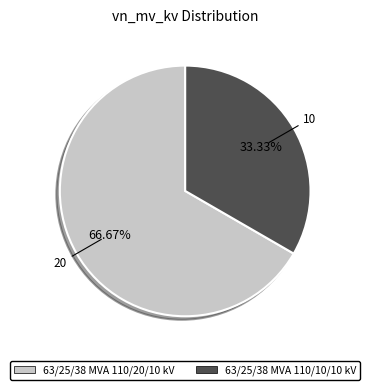

Which has a higher value, 63/25/38 MVA 110/10/10 kV or 63/25/38 MVA 110/20/10 kV?

63/25/38 MVA 110/20/10 kV